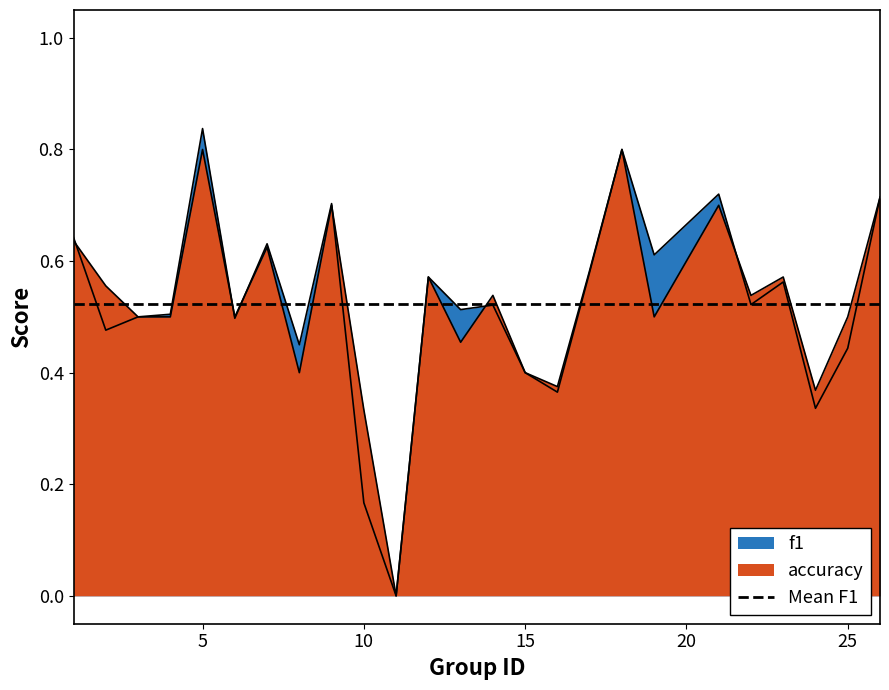

What is the sum of the accuracy values at 12 and 4?

1.1